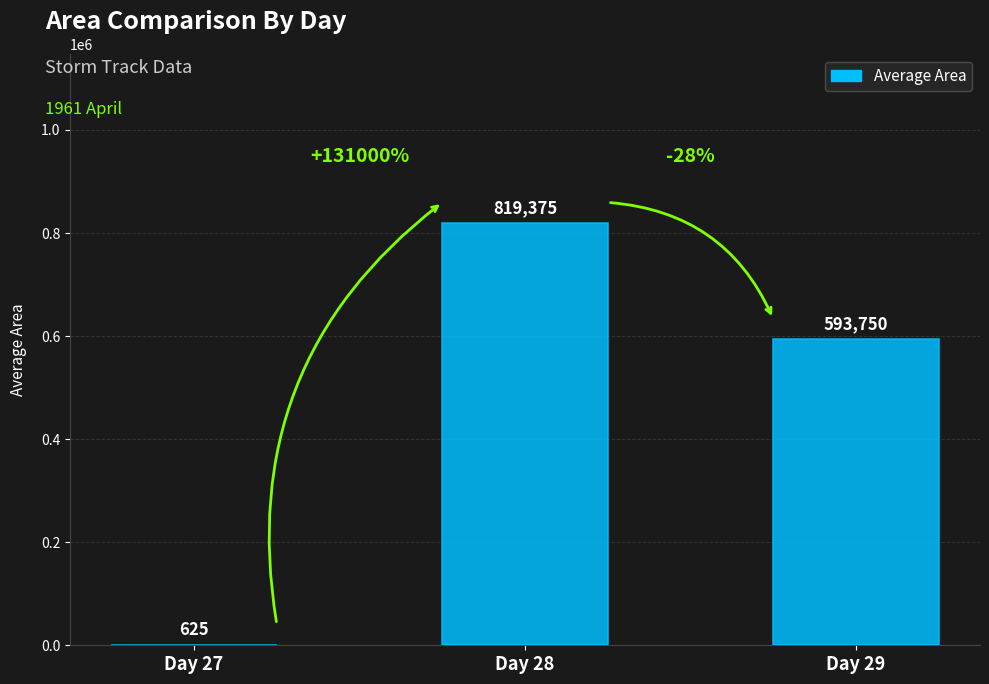

Reading right to left, list all the values displayed in this chart.

593750	819375	625